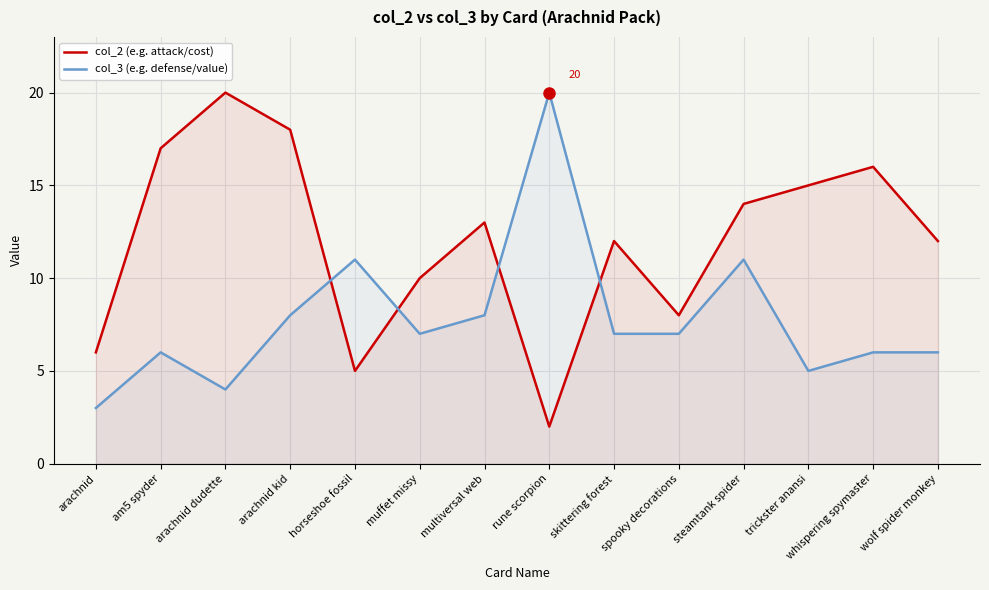

Between multiversal web and trickster anansi, which series saw the biggest shift?

col_3 (e.g. defense/value)